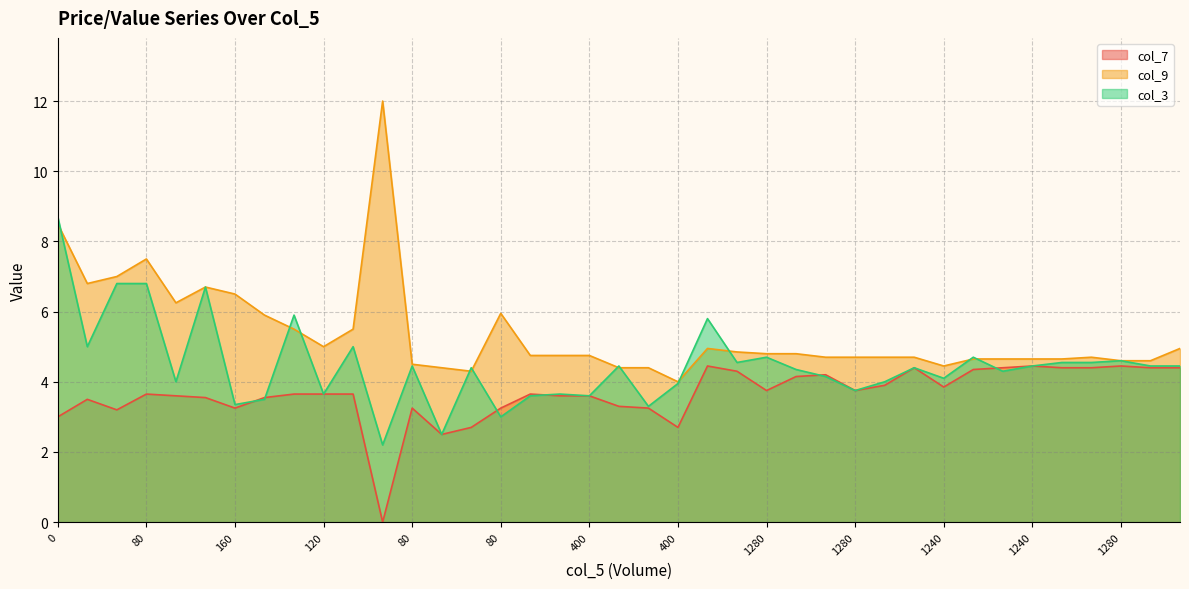

At how many categories does at least one series exceed 7?

3